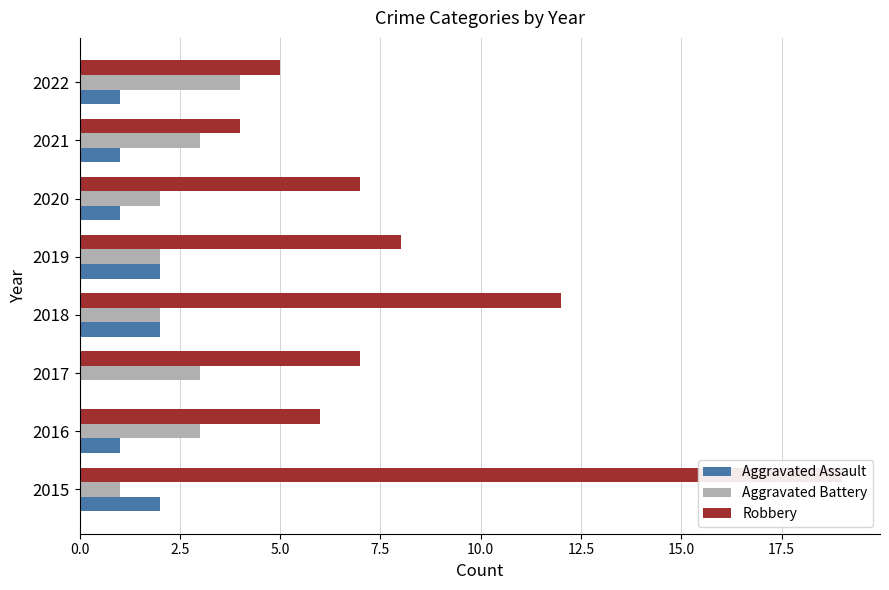

Reading left to right, what are all the values shown in this chart?

Aggravated Assault: 2	1	0	2	2	1	1	1
Aggravated Battery: 1	3	3	2	2	2	3	4
Robbery: 19	6	7	12	8	7	4	5